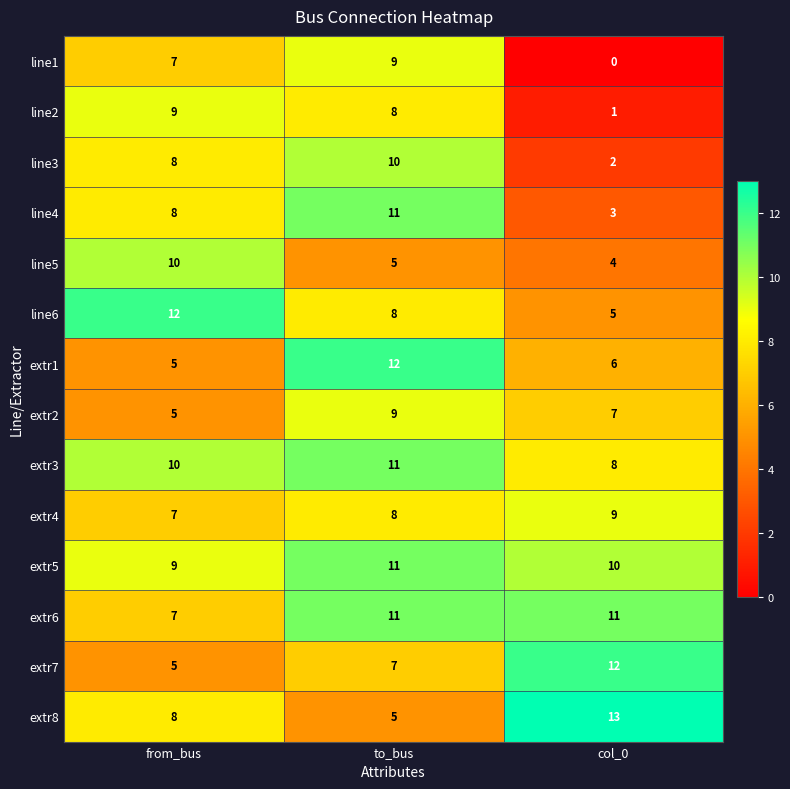

At which label does extr5 first exceed 10?

to_bus